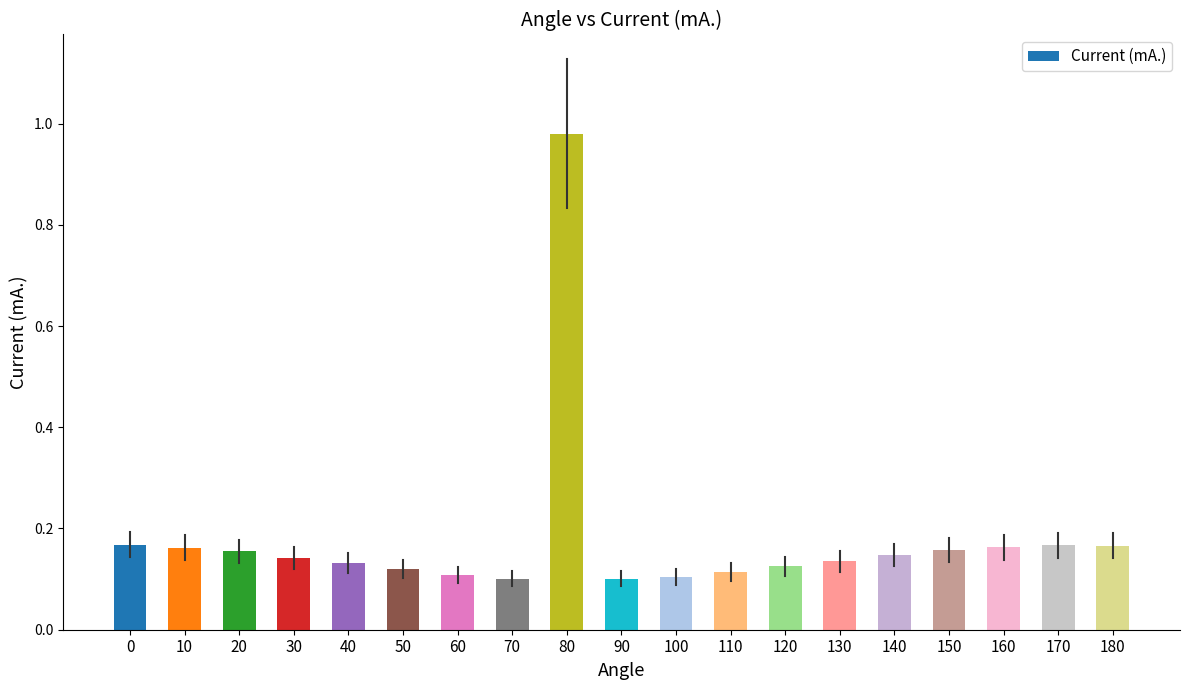

The chart shows a value of 0.1 at 20. True or false?

False